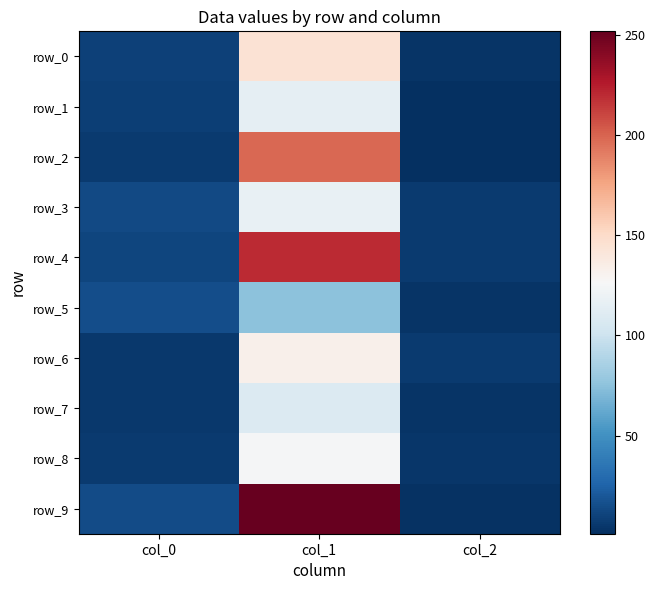

Is the value of row_6 at col_0 greater than the value of row_7 at col_2?

Yes